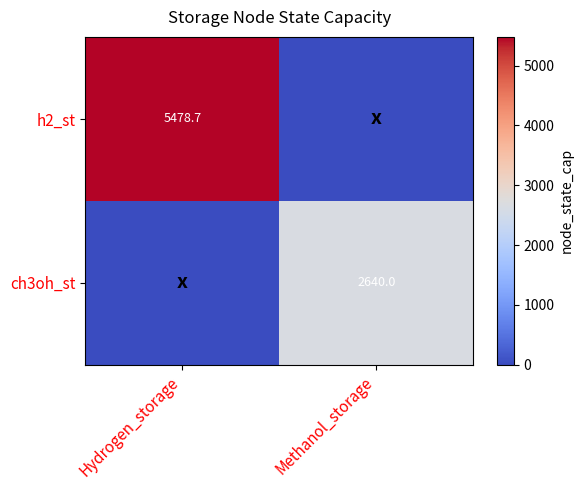

The value of h2_st at Hydrogen_storage is 5478.7. True or false?

True